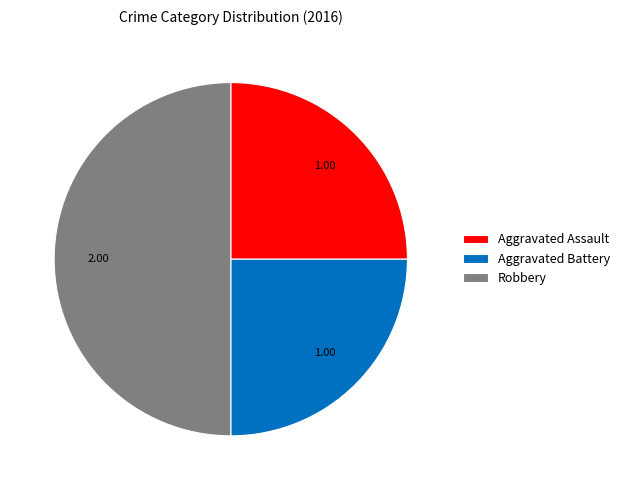

Combined, do Aggravated Battery and Robbery account for over 50%?

Yes